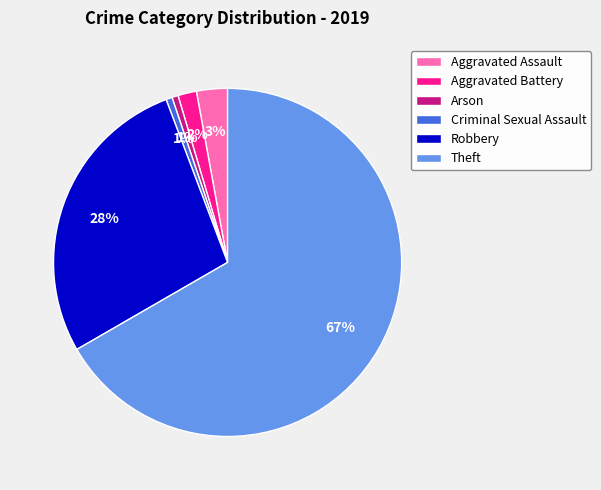

To the nearest percent, what percentage of the pie is Criminal Sexual Assault?

1%